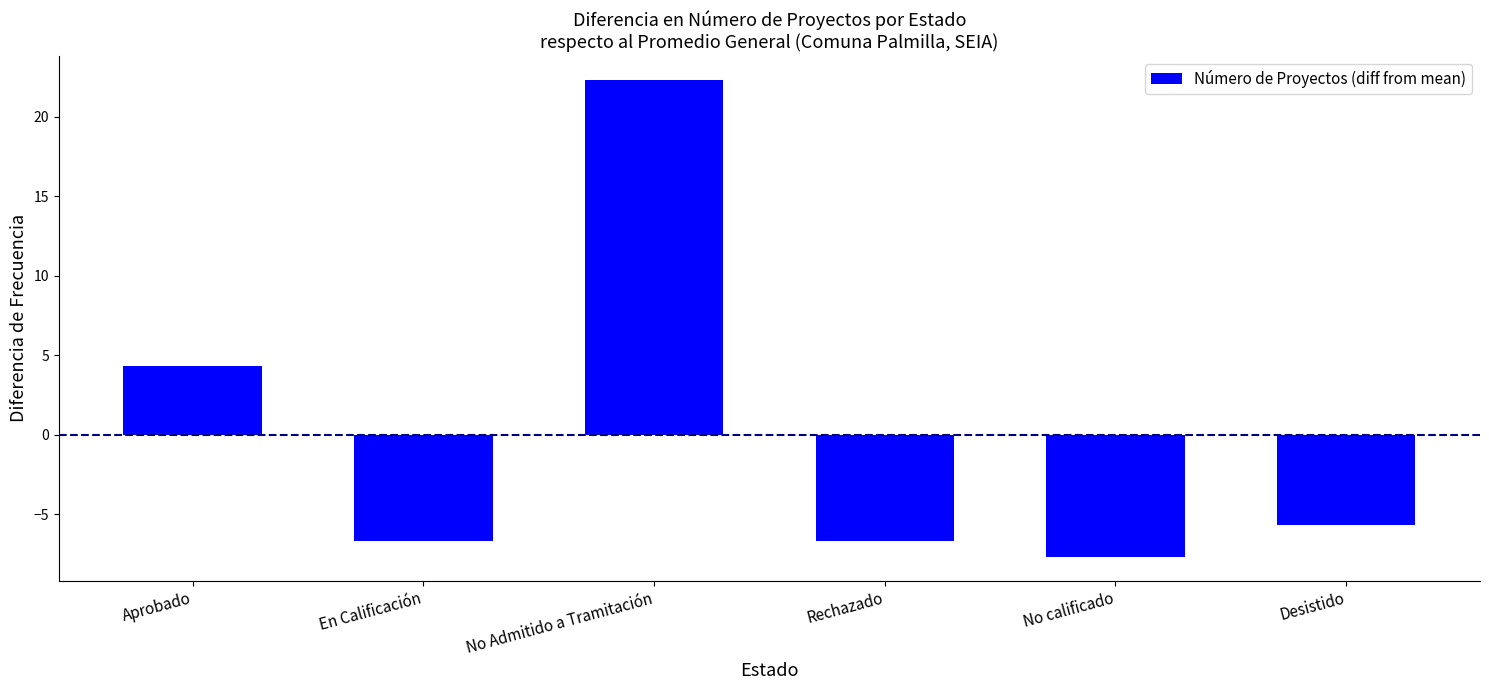

How many data points are above -5?

2